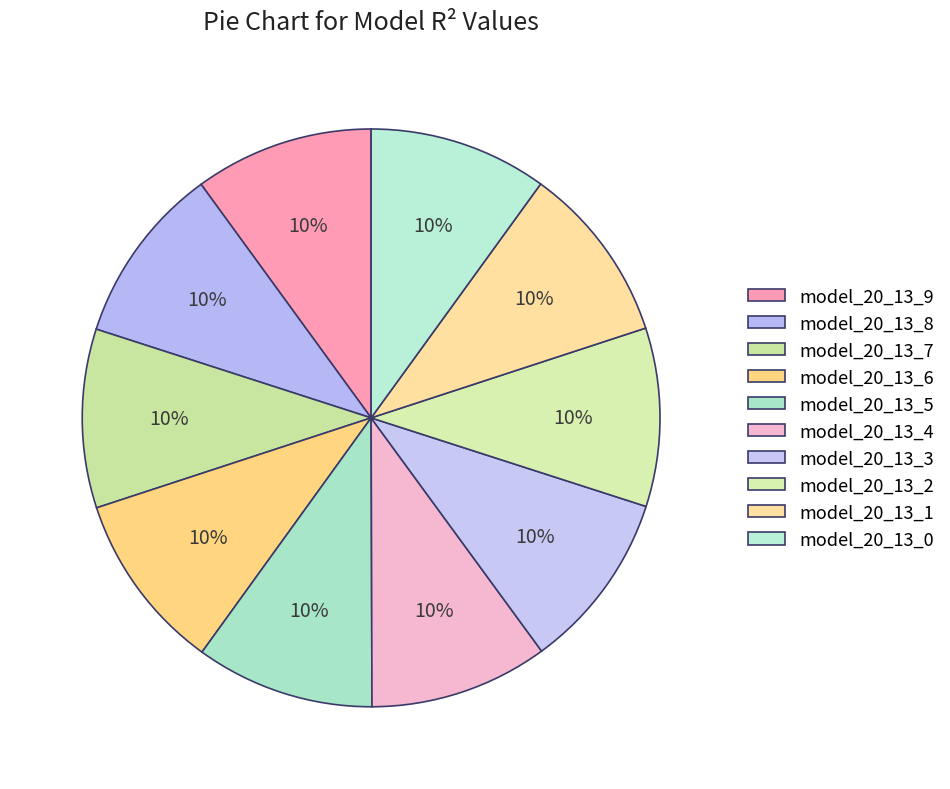

True or false: model_20_13_0 accounts for 1% of the total.

False